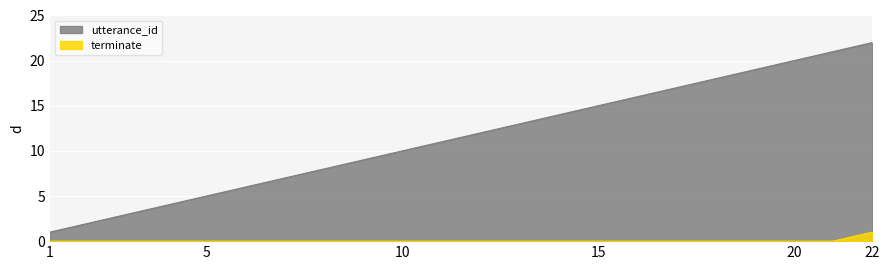

What are all the series names shown in the legend?

utterance_id, terminate